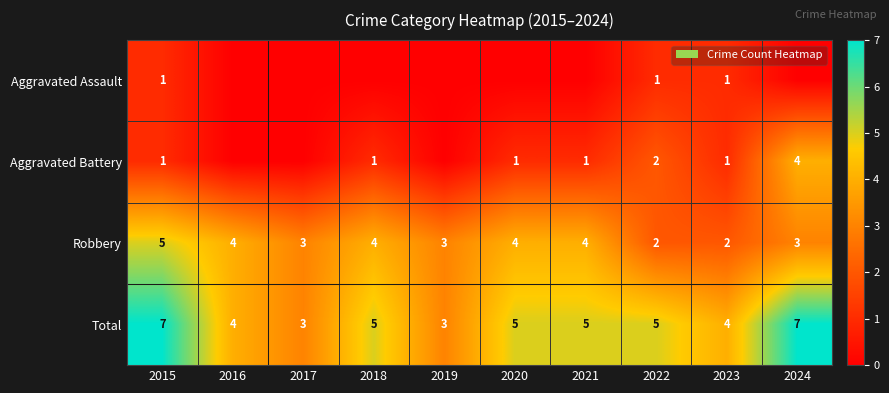

The value of Total at 2017 is 3. True or false?

True